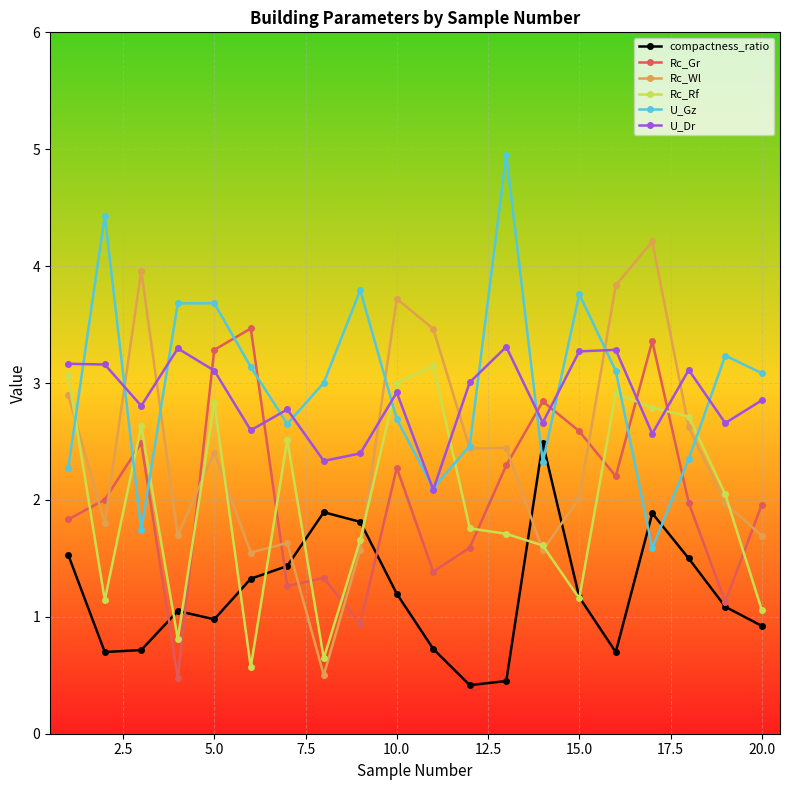

What is the maximum value for U_Dr?

3.3